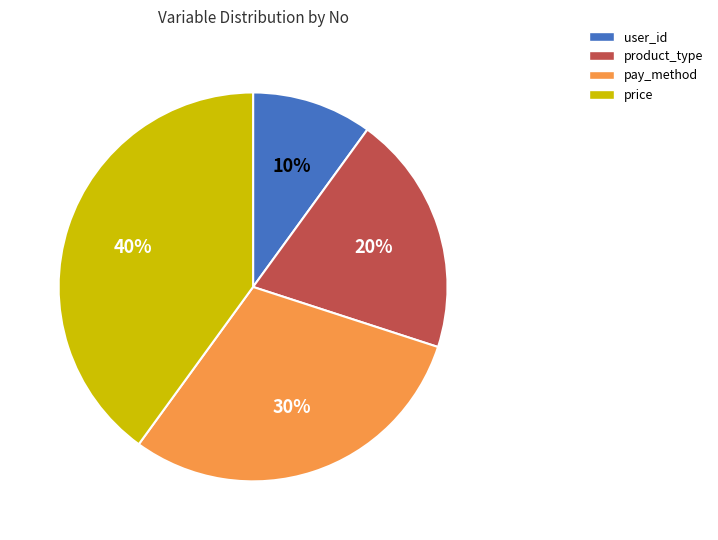

Is product_type the majority of the pie?

No